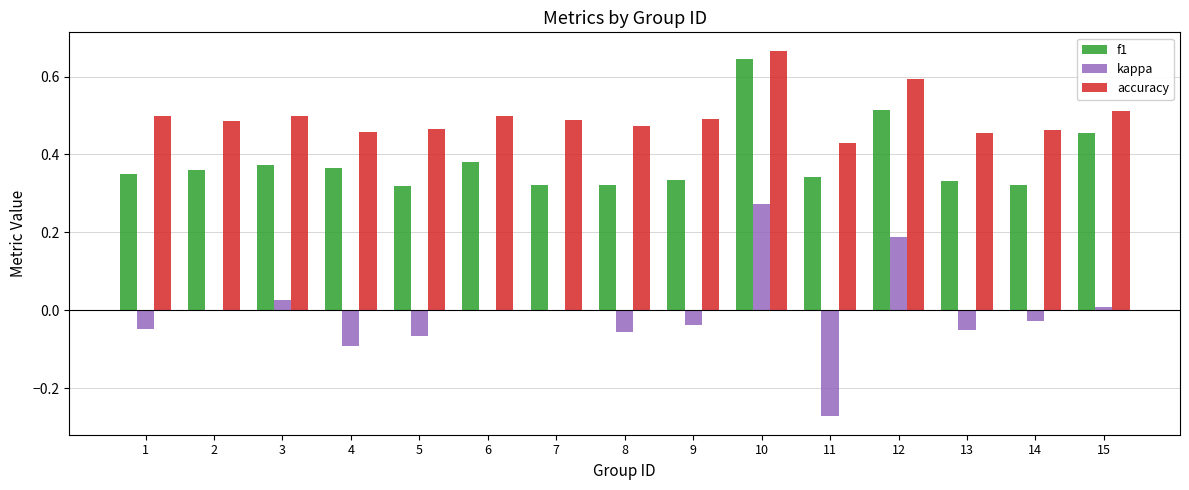

How many groups of bars are there?

15